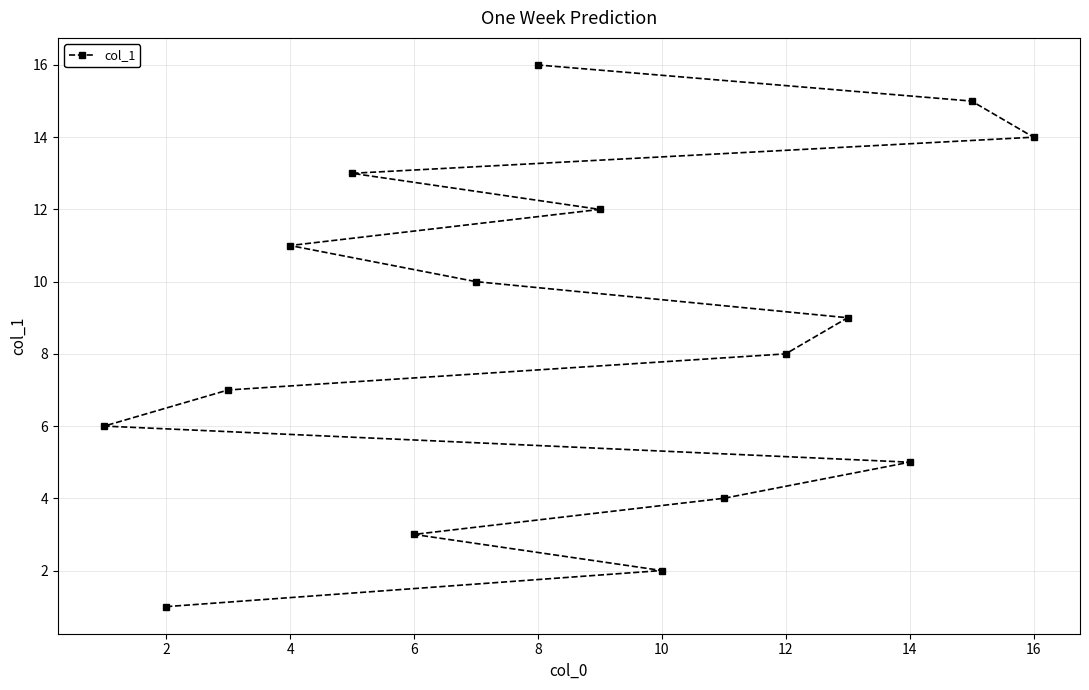

What is the difference between the second highest and second lowest values?

13